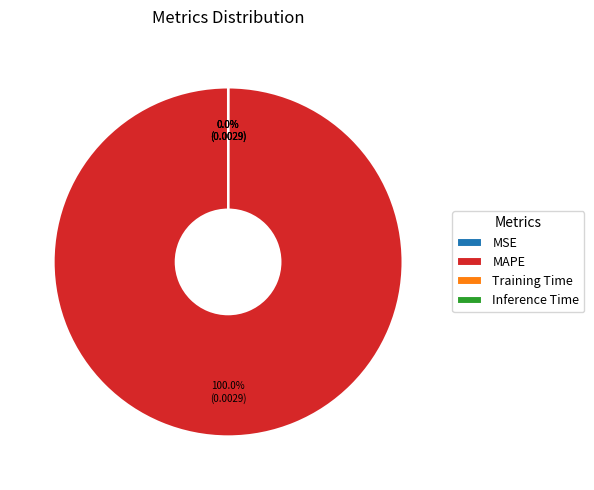

Is there a majority slice in this chart?

Yes